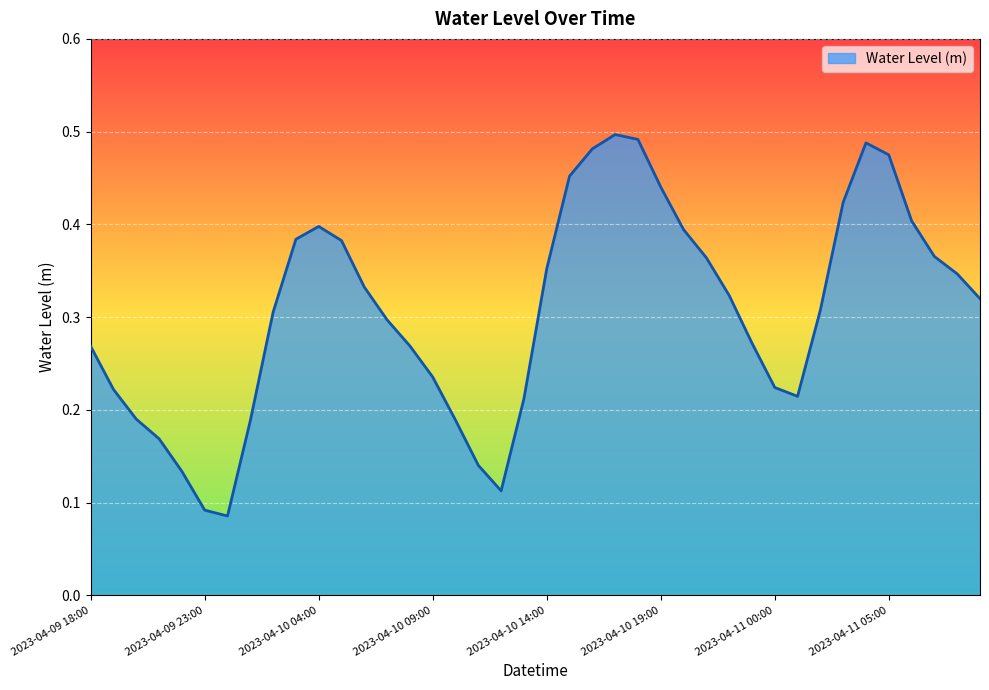

What is the difference between the maximum and minimum values?

0.4